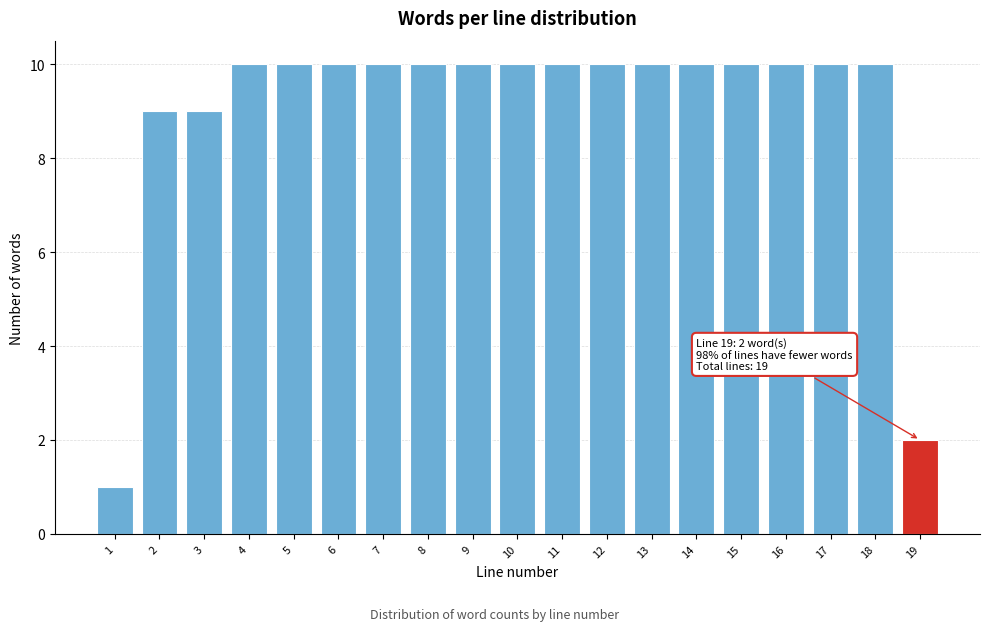

Reading left to right, list all the values displayed in this chart.

1=1	2=9	3=9	4=10	5=10	6=10	7=10	8=10	9=10	10=10	11=10	12=10	13=10	14=10	15=10	16=10	17=10	18=10	19=2